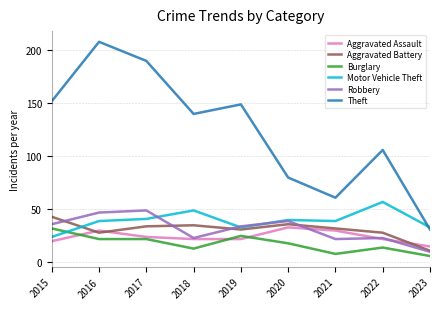

At which label does Aggravated Battery reach its minimum?

2023